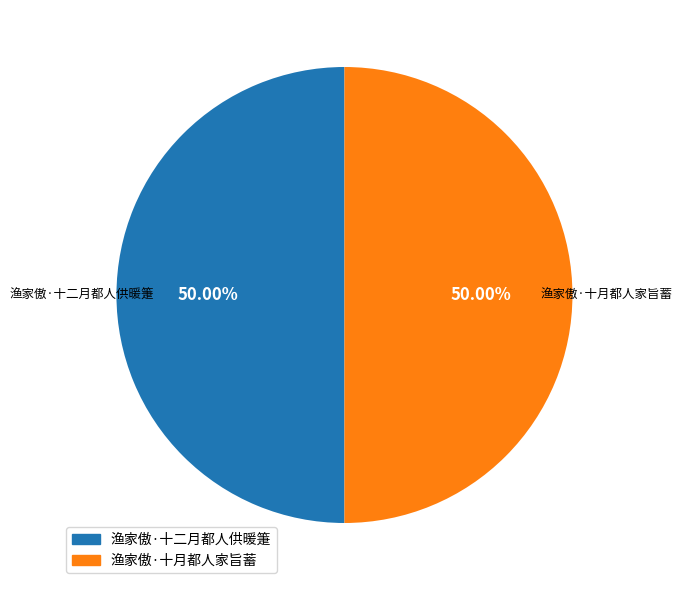

To the nearest percent, what portion does 渔家傲·十月都人家旨蓄 represent?

50%